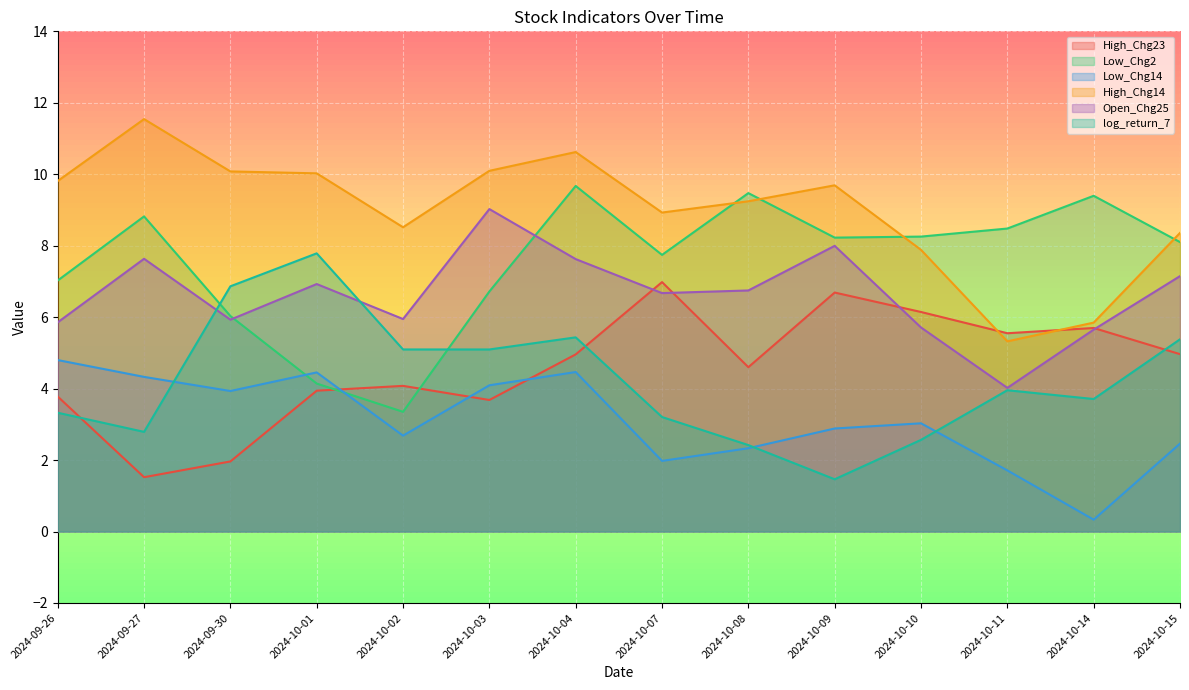

What is the difference between the maximum and second lowest values in the Low_Chg14 series?

3.1